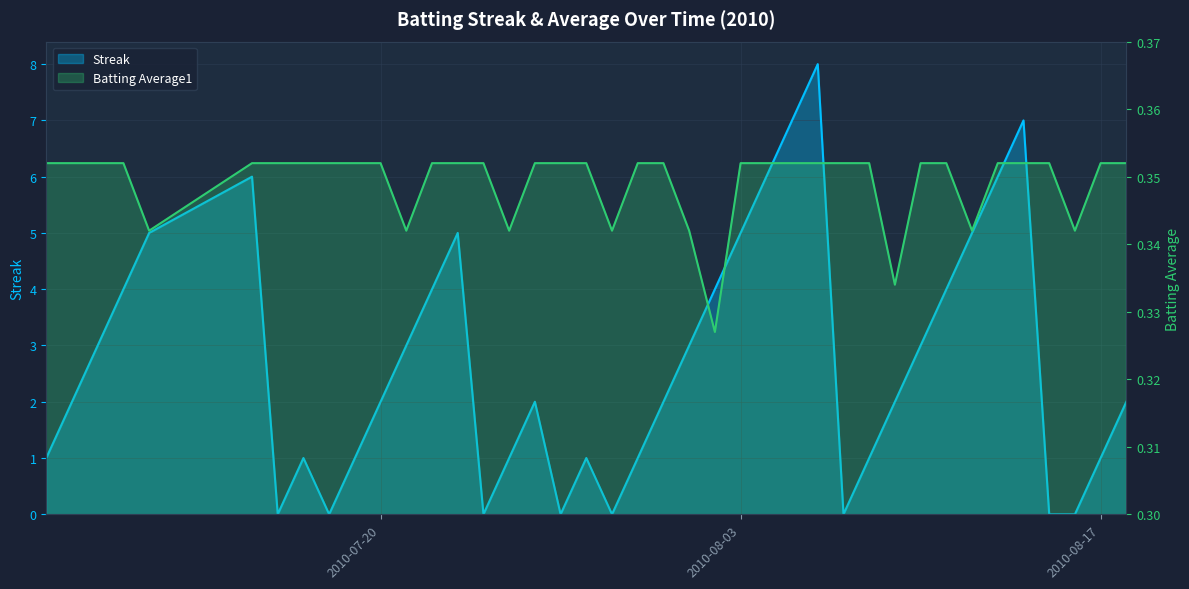

Is it true that Streak equals 2.0 at 2010-08-09?

True